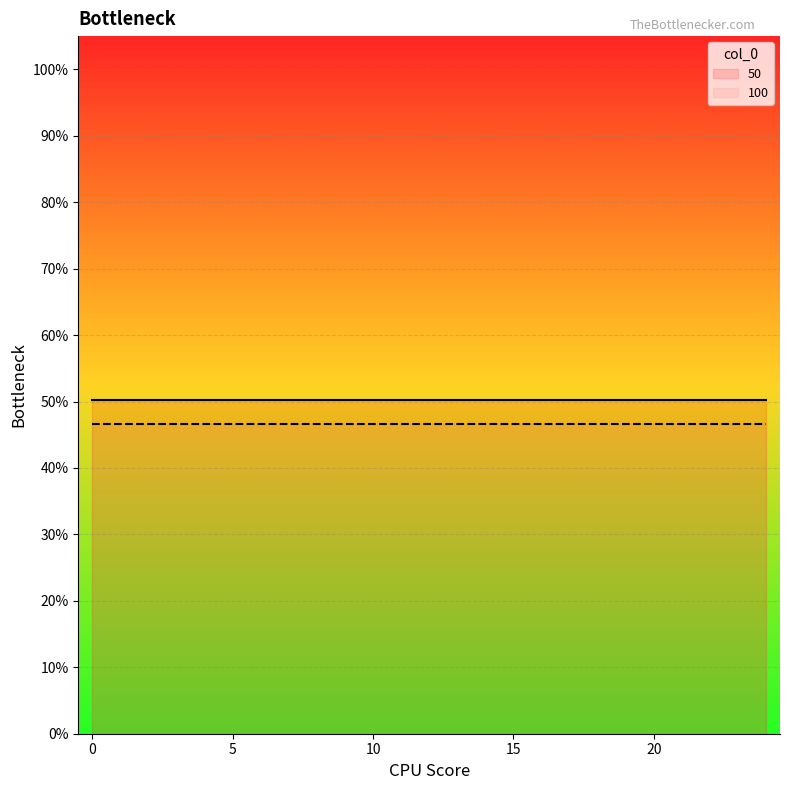

What are all the series names shown in the legend?

50, 100